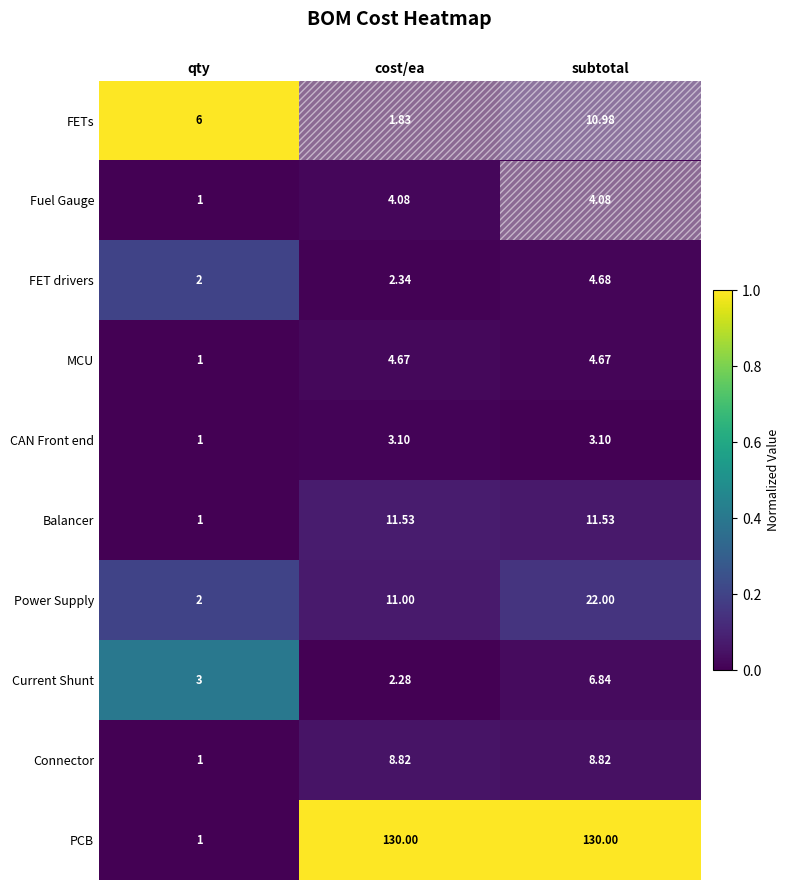

Which category has the highest value in the Power Supply series?

subtotal